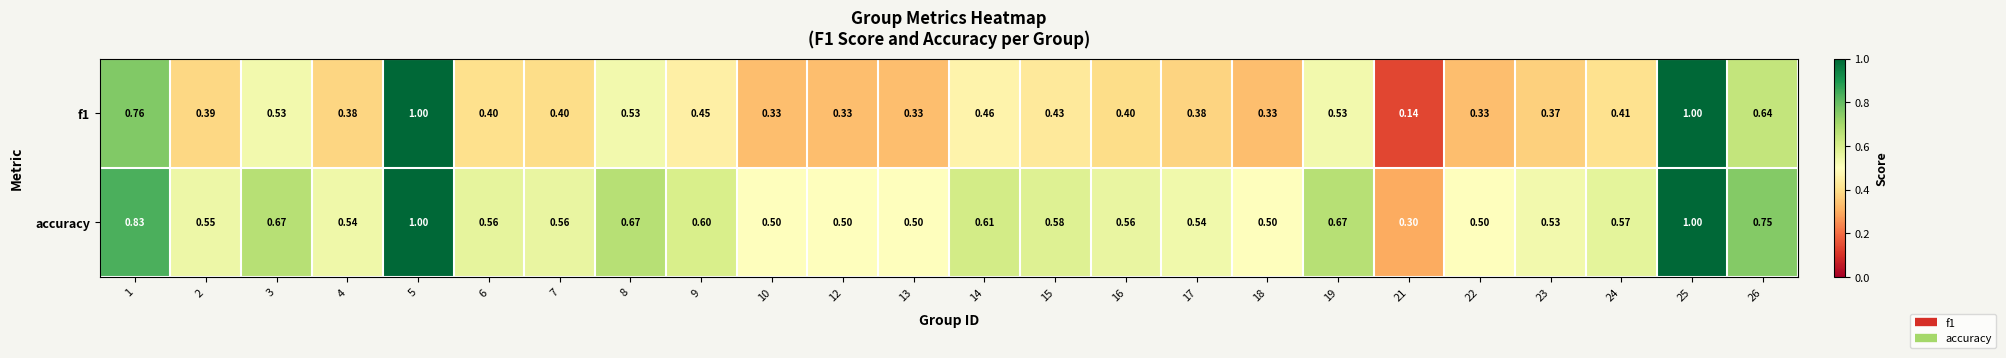

Which series has the largest total across all categories?

accuracy